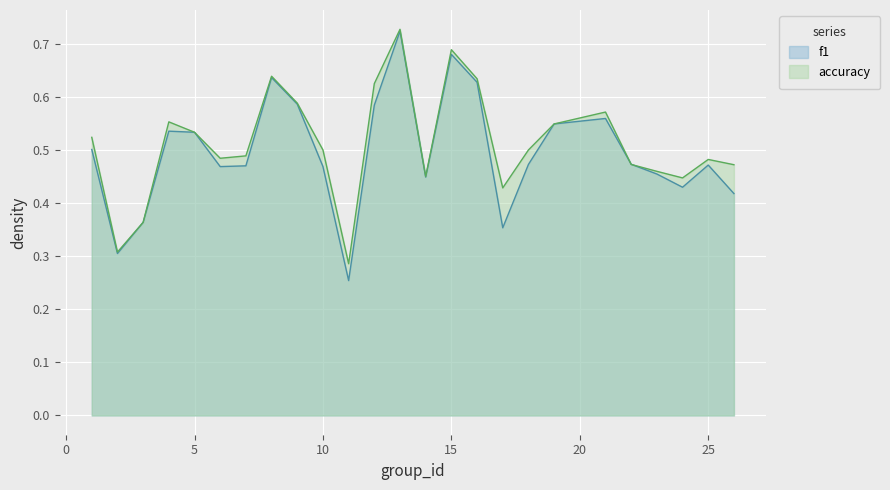

What is the maximum value shown in the chart?

0.7